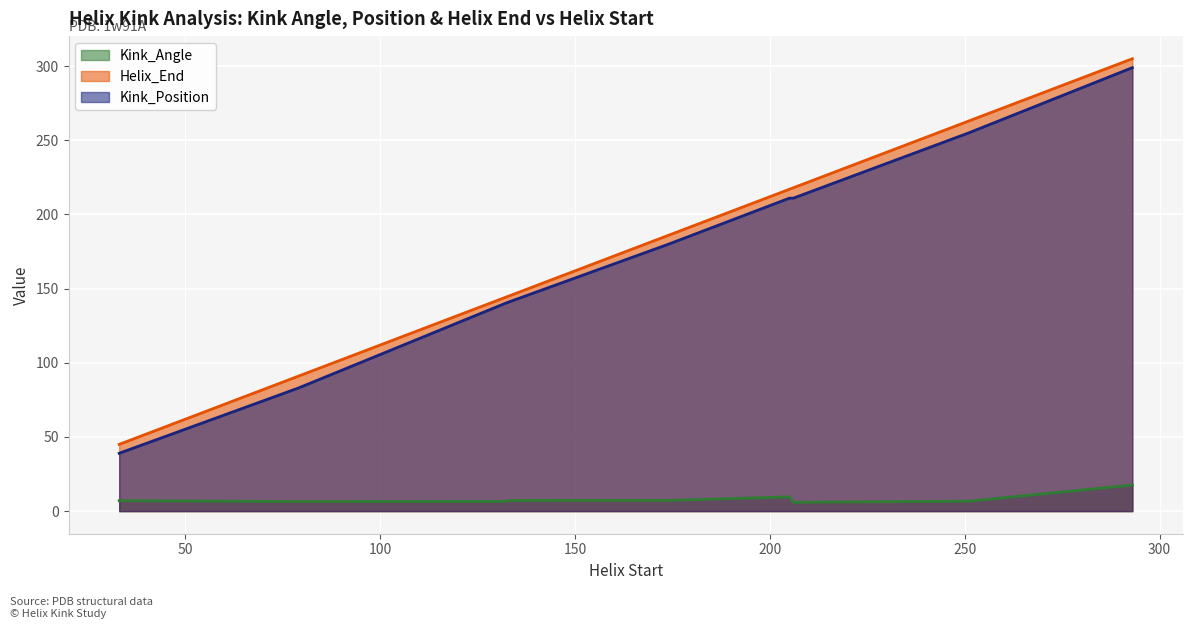

The value of Helix_End at 293 is 305.0. True or false?

True